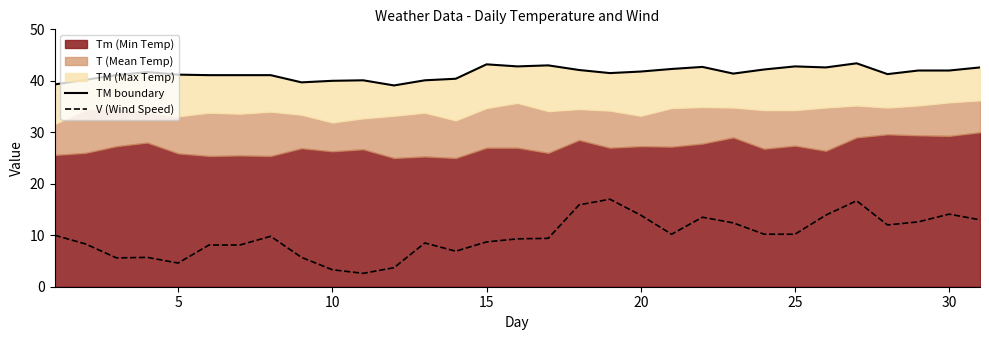

Read the TM boundary value at 10.

40.0